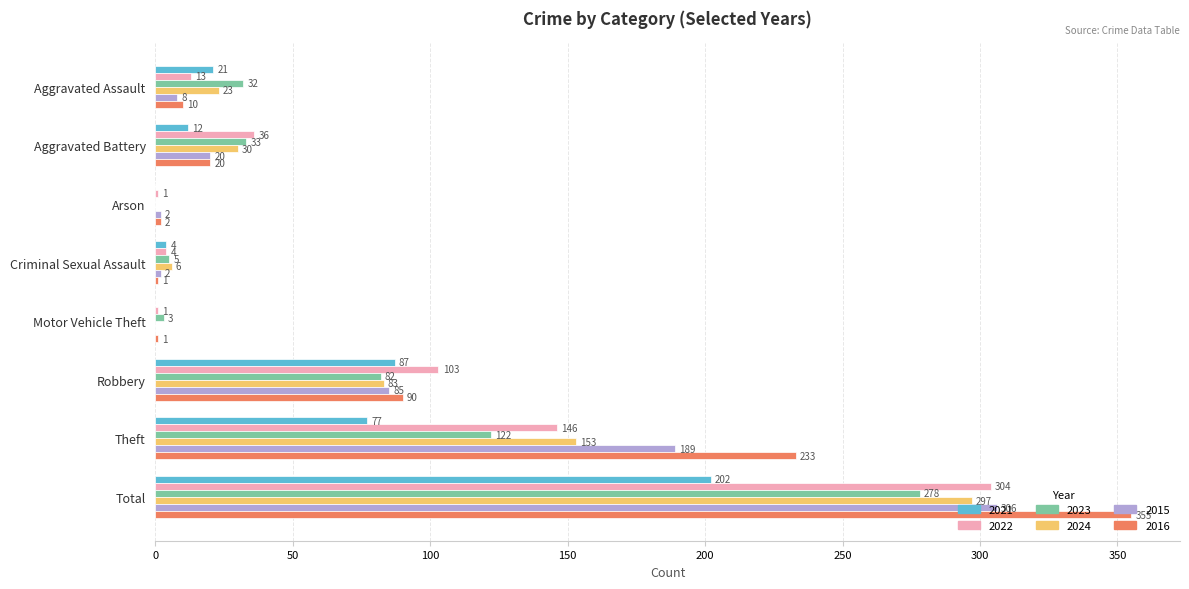

What is the greatest value displayed?

355